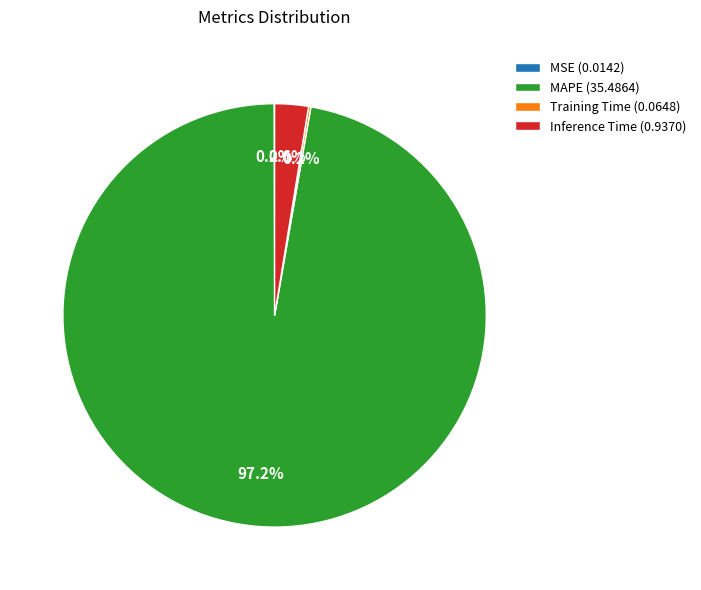

What is the majority slice?

MAPE